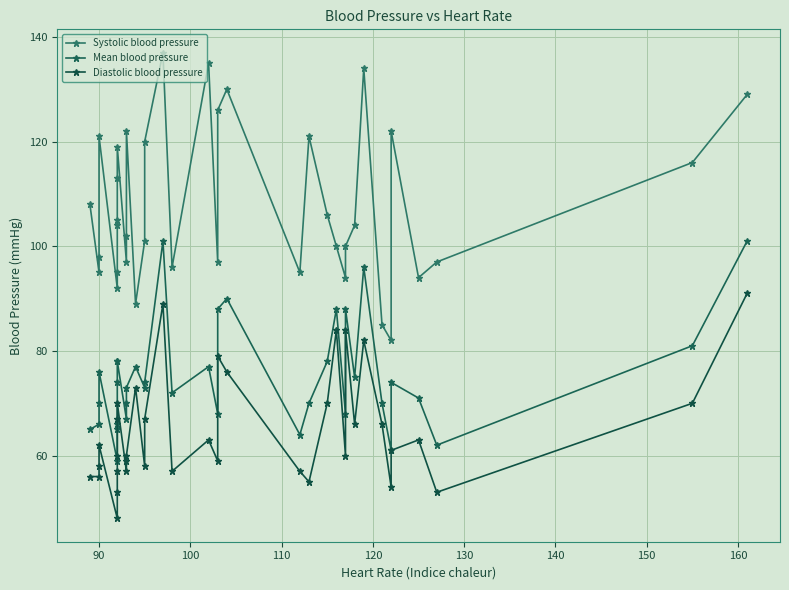

How many interior local valleys does the Mean blood pressure series have?

10